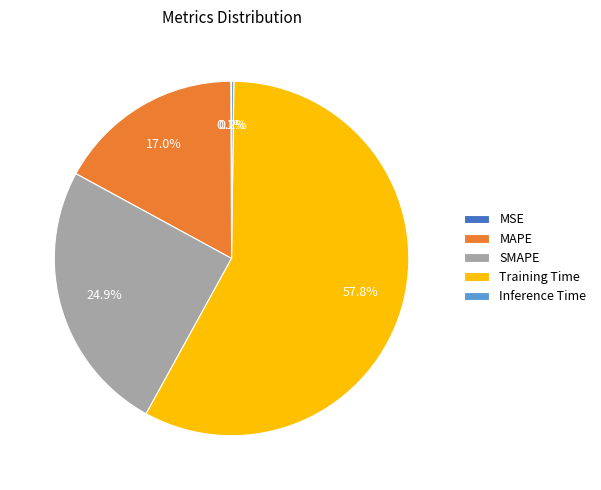

What is the largest slice in the pie chart?

Training Time